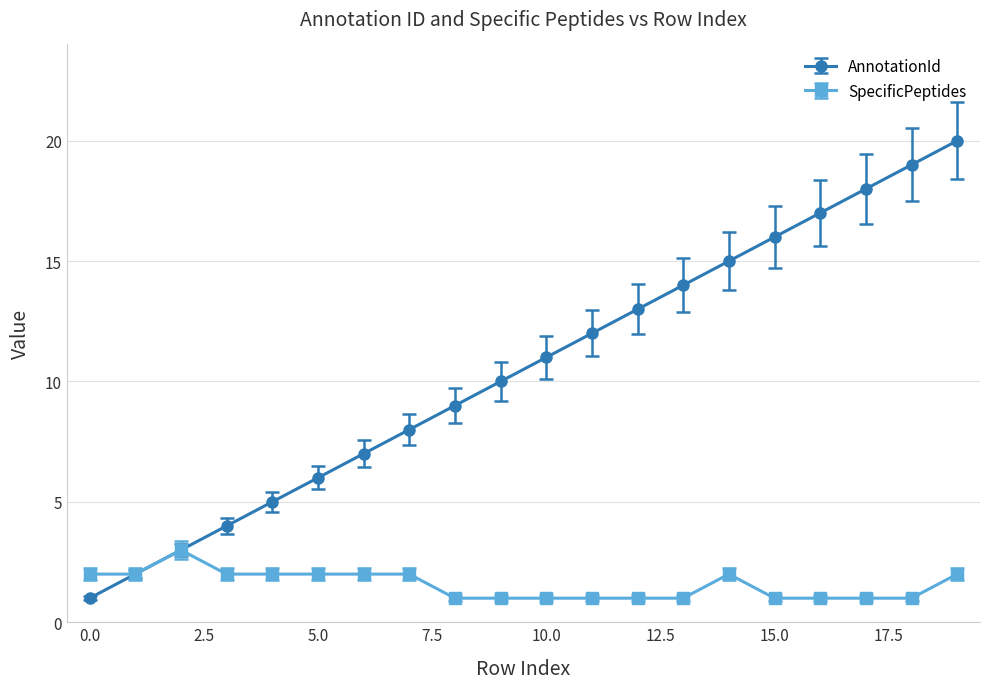

What is the maximum value for AnnotationId?

20